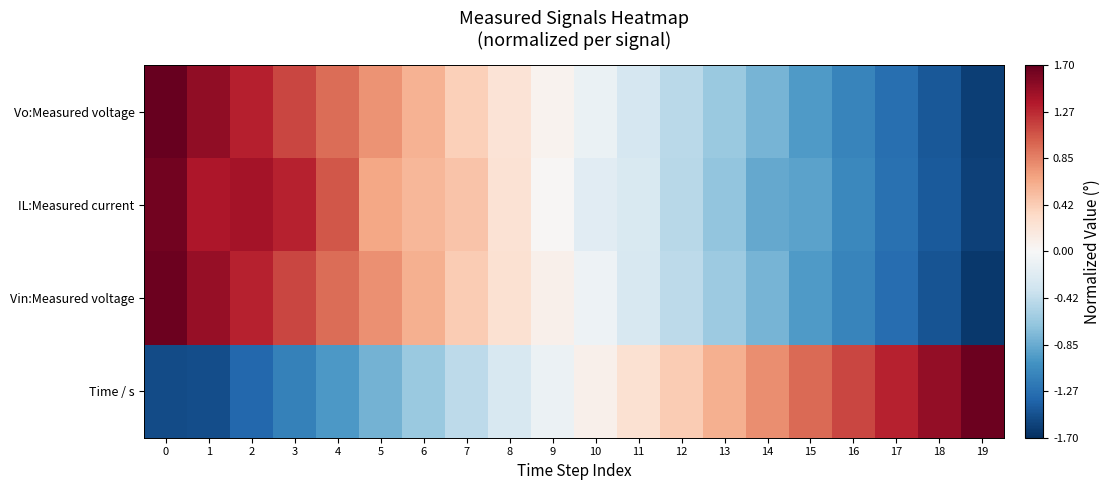

What is the greatest value displayed?

1.7